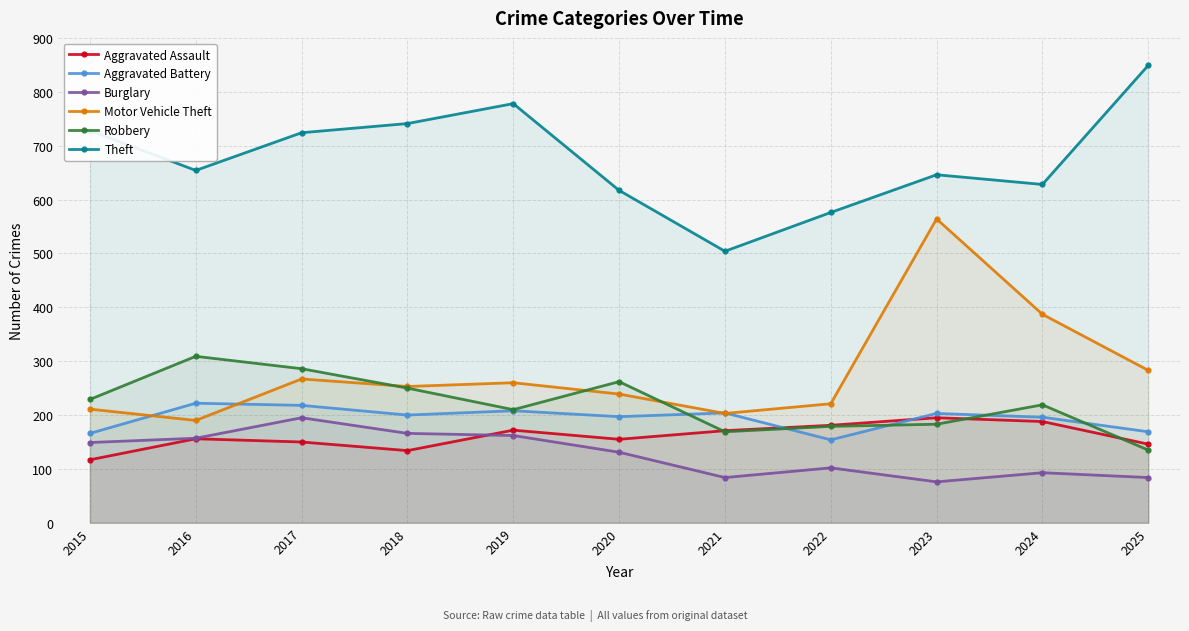

What is the maximum value shown in the chart?

849